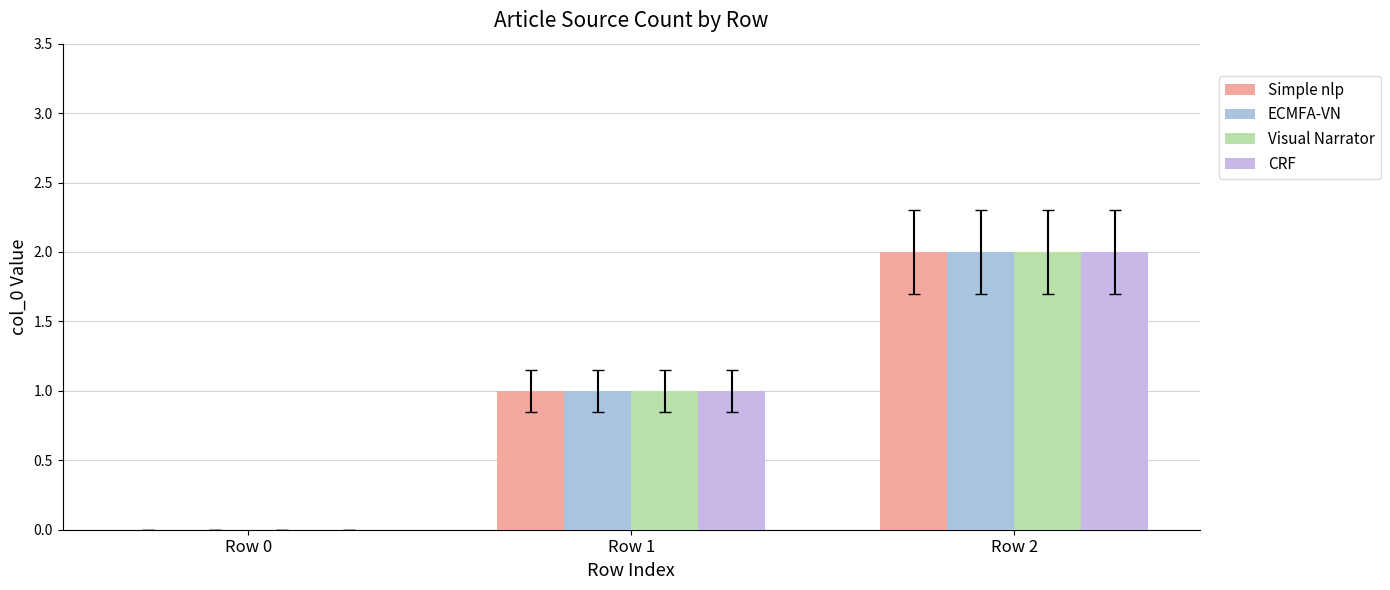

Reading left to right, transcribe all the data shown in this chart.

Simple nlp: Row 0=0	Row 1=1	Row 2=2
ECMFA-VN: Row 0=0	Row 1=1	Row 2=2
Visual Narrator: Row 0=0	Row 1=1	Row 2=2
CRF: Row 0=0	Row 1=1	Row 2=2